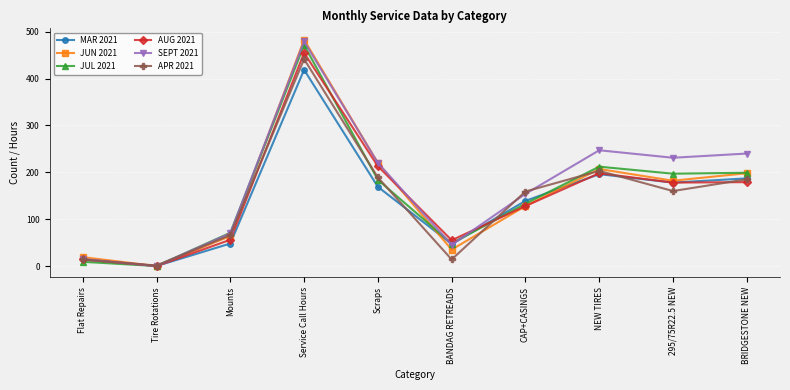

Which series ends up on top after the final intersection of SEPT 2021 and AUG 2021?

SEPT 2021